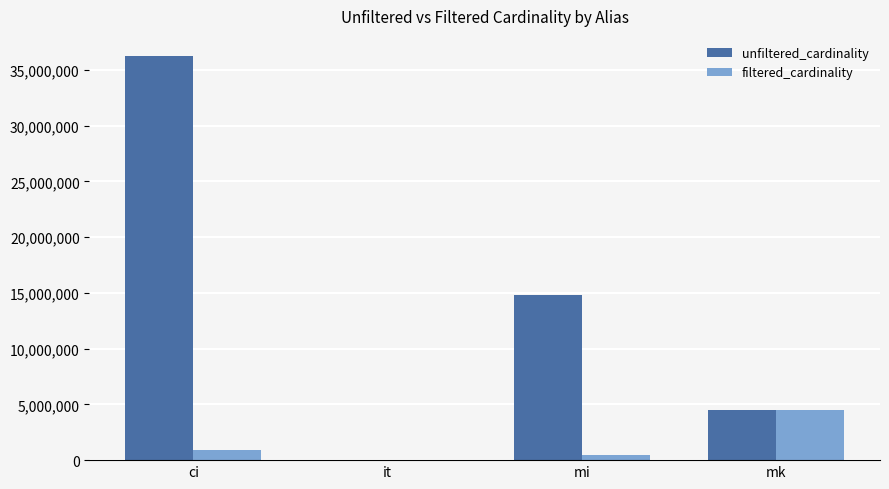

How many categories are shown in the chart?

4